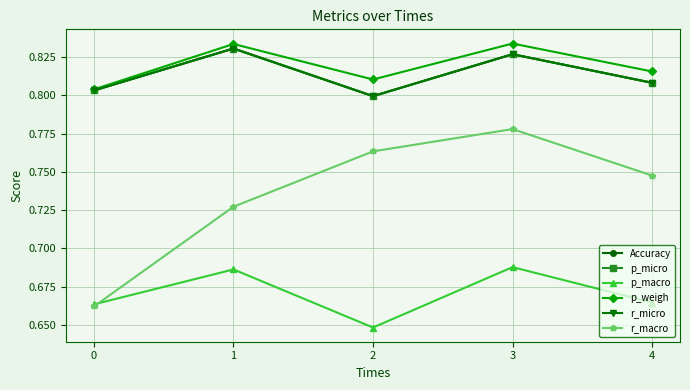

Rank the series by their maximum value, from highest to lowest.

p_weigh, Accuracy, p_micro, r_micro, r_macro, p_macro